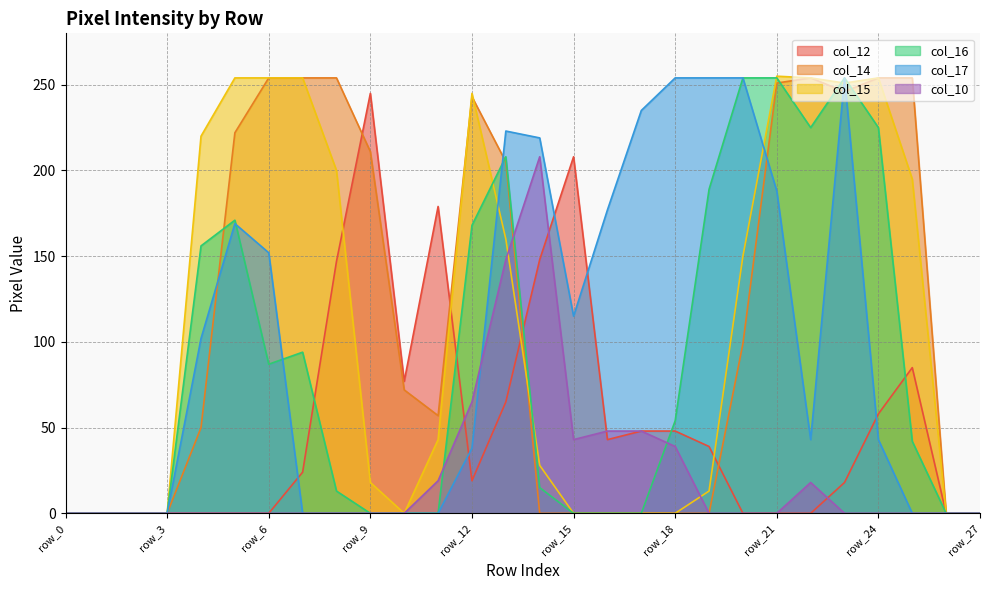

True or false: col_10 has more than 0 interior local peaks.

True